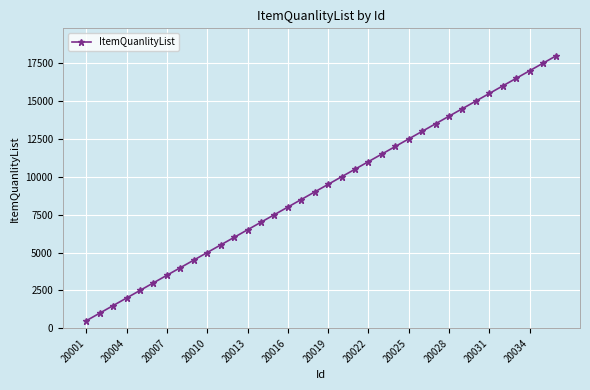

What is the greatest value displayed?

18000